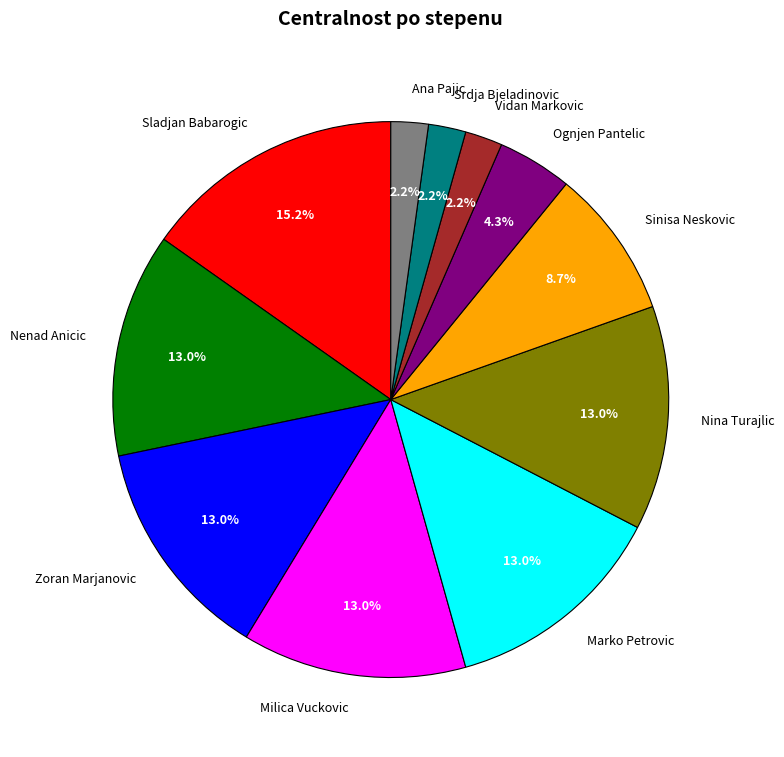

What is the largest slice in the pie chart?

Sladjan Babarogic